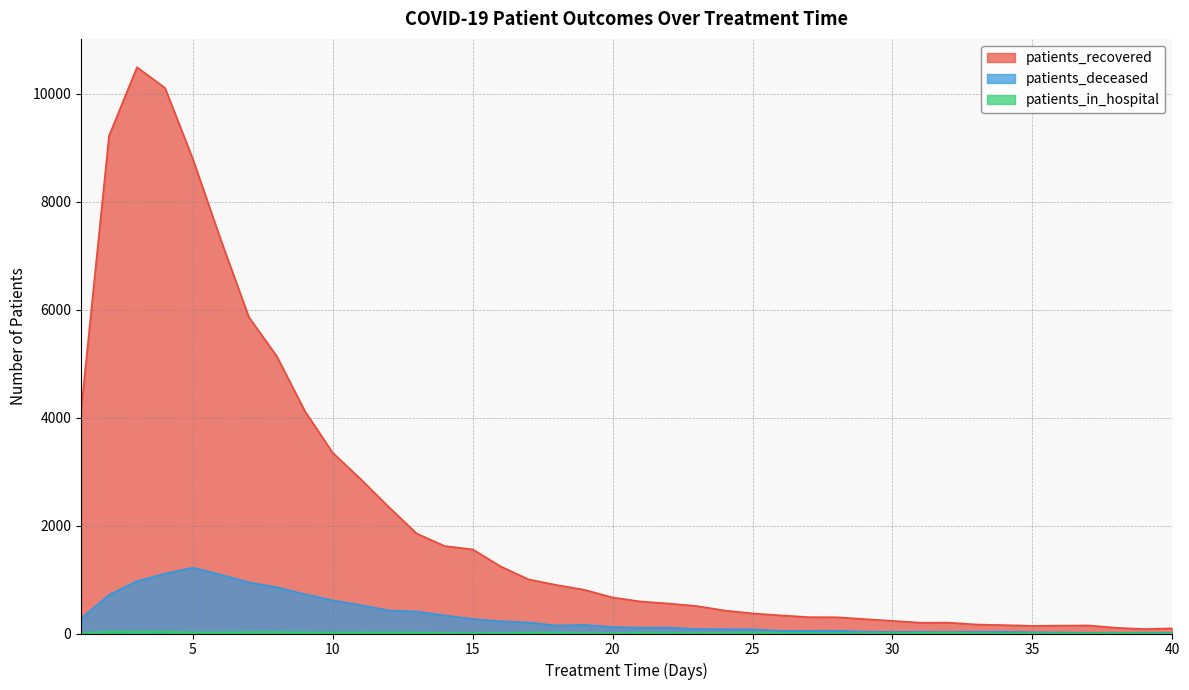

Which category has the highest value across all series?

3